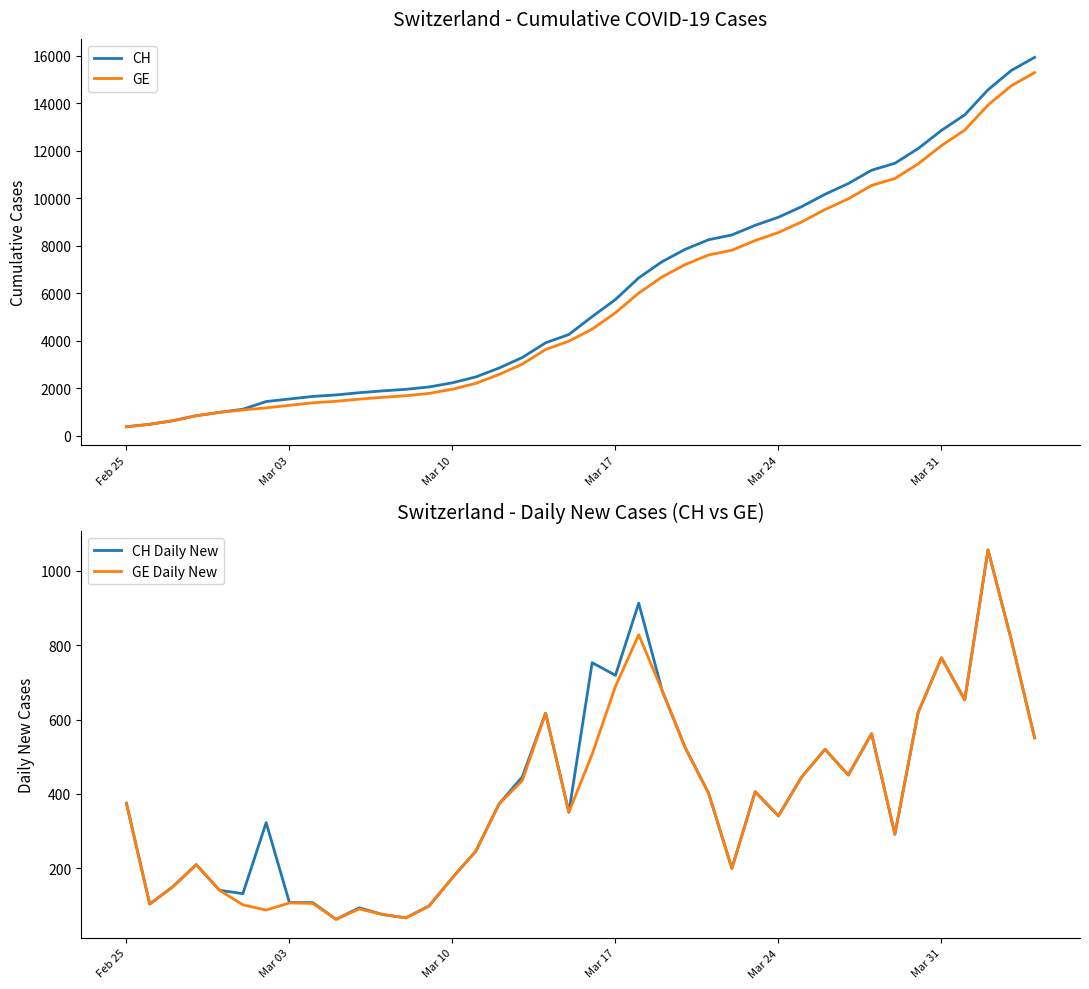

Reading right to left, extract all data points from this chart.

CH: 15926	15375	14561	13505	12852	12086	11467	11175	10613	10162	9642	9196	8855	8449	8249	7847	7323	6644	5731	5012	4259	3908	3291	2845	2472	2226	2051	1952	1885	1809	1715	1652	1544	1436	1113	981	840	630	479	375
GE: 15284	14733	13919	12863	12210	11444	10825	10533	9971	9520	9000	8554	8213	7807	7607	7205	6681	6002	5174	4485	3978	3627	3010	2574	2201	1955	1780	1681	1614	1538	1447	1384	1278	1171	1083	981	840	630	479	375
CH Daily New: 551	814	1056	653	766	619	292	562	451	520	446	341	406	200	402	524	679	913	719	753	351	617	446	373	246	175	99	67	76	94	63	108	108	323	132	141	210	151	104	375
GE Daily New: 551	814	1056	653	766	619	292	562	451	520	446	341	406	200	402	524	679	828	689	507	351	617	436	373	246	175	99	67	76	91	63	106	107	88	102	141	210	151	104	375